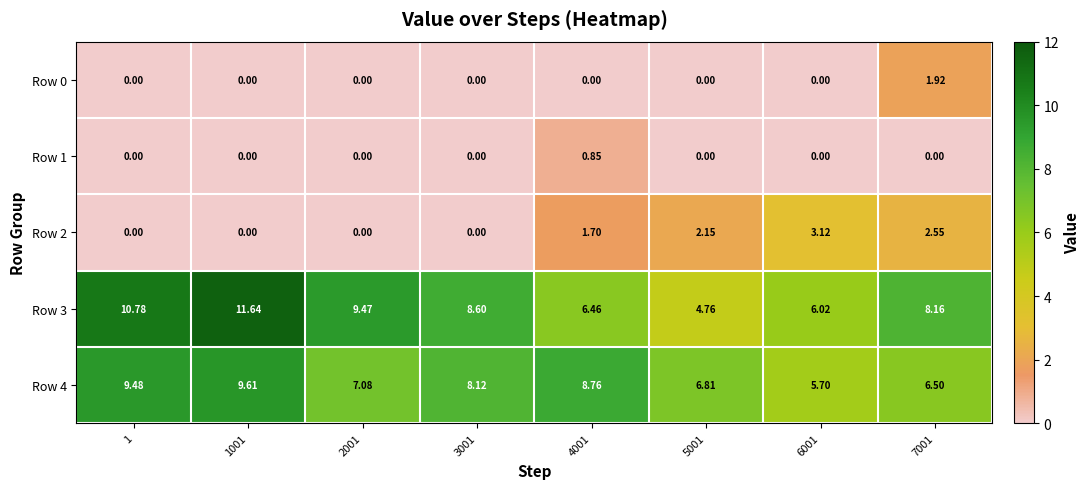

How many distinct data groups are displayed?

5